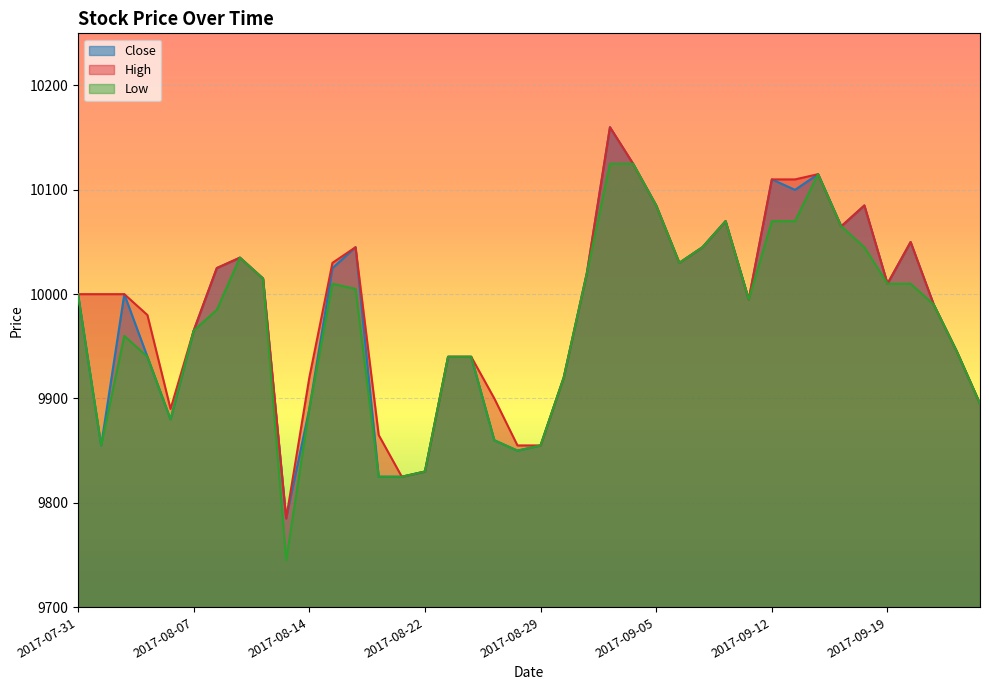

True or false: High and Close cross at least once.

False